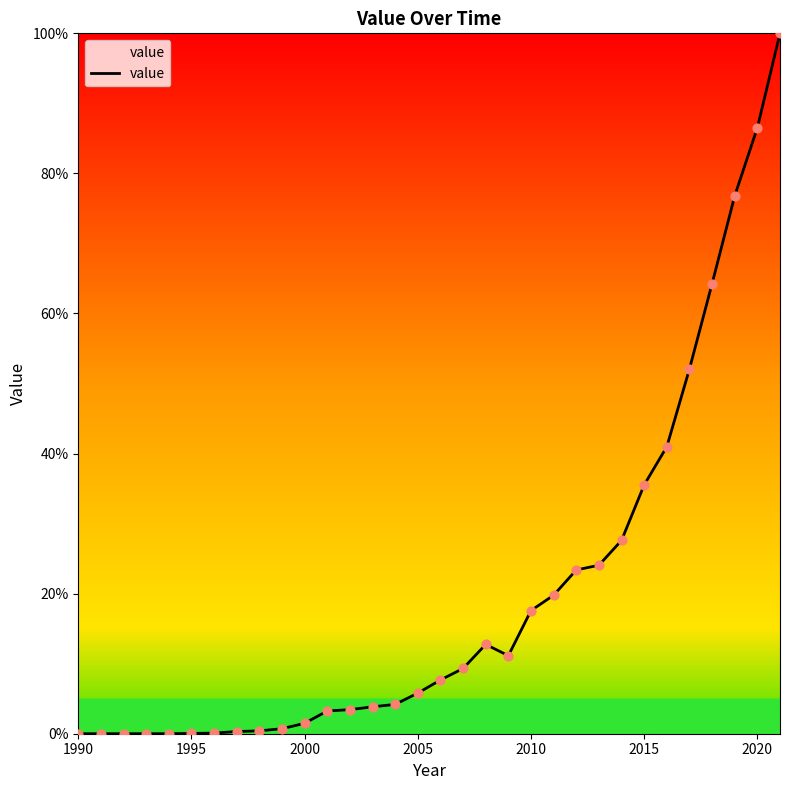

What is the difference between the maximum and minimum values?

100.0